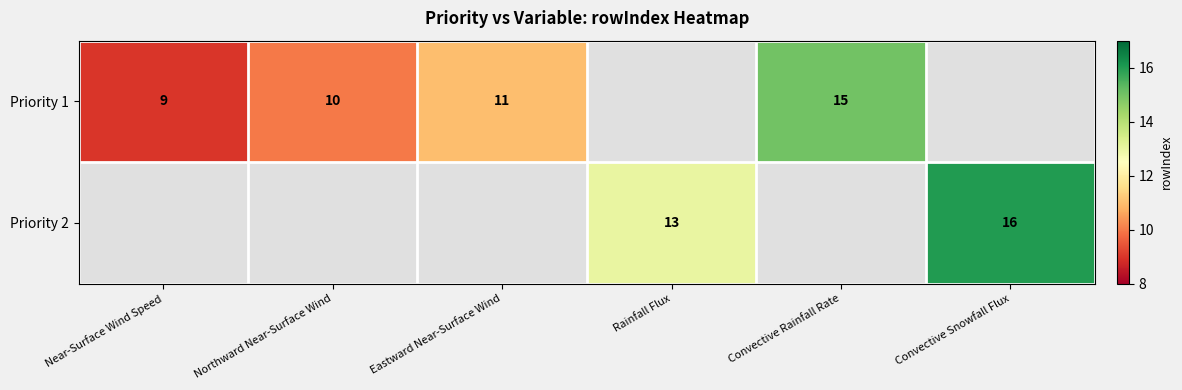

The value of Priority 1 at Convective Rainfall Rate is 5. True or false?

False